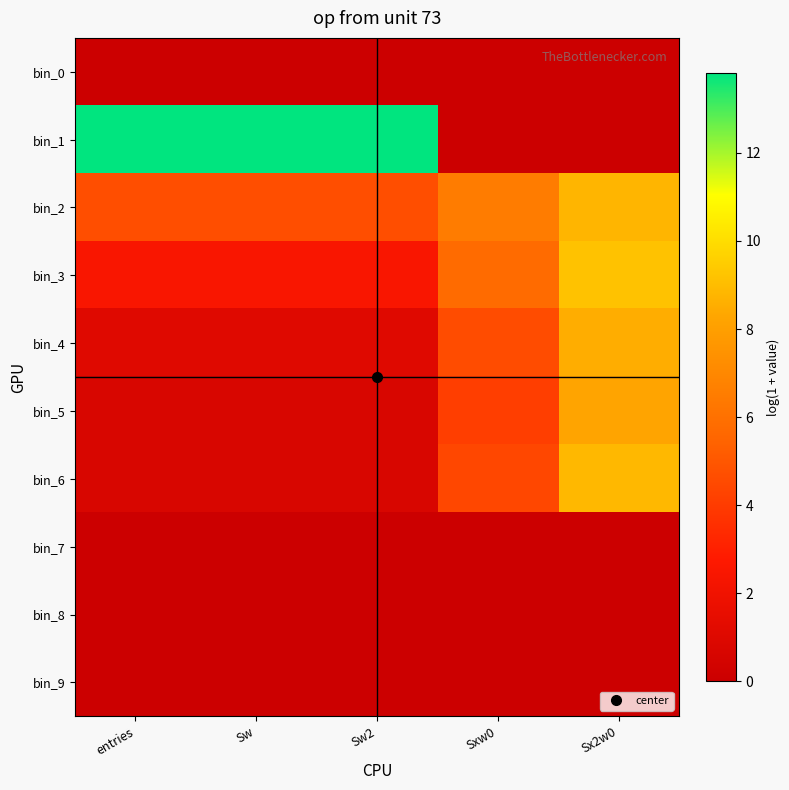

How many data points does each series have?

5